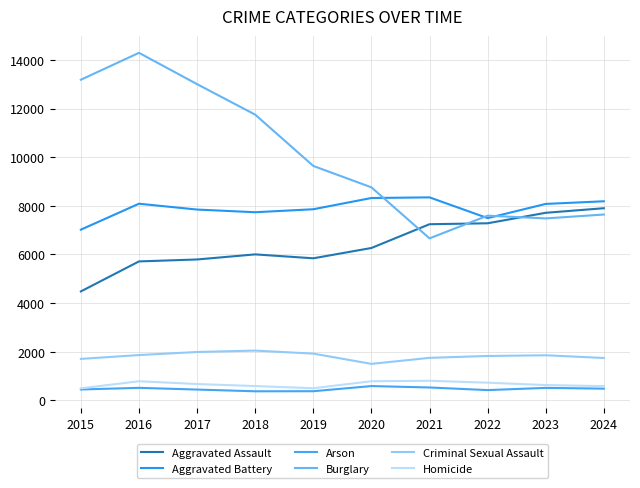

What is the sum of all Aggravated Assault values?

64229